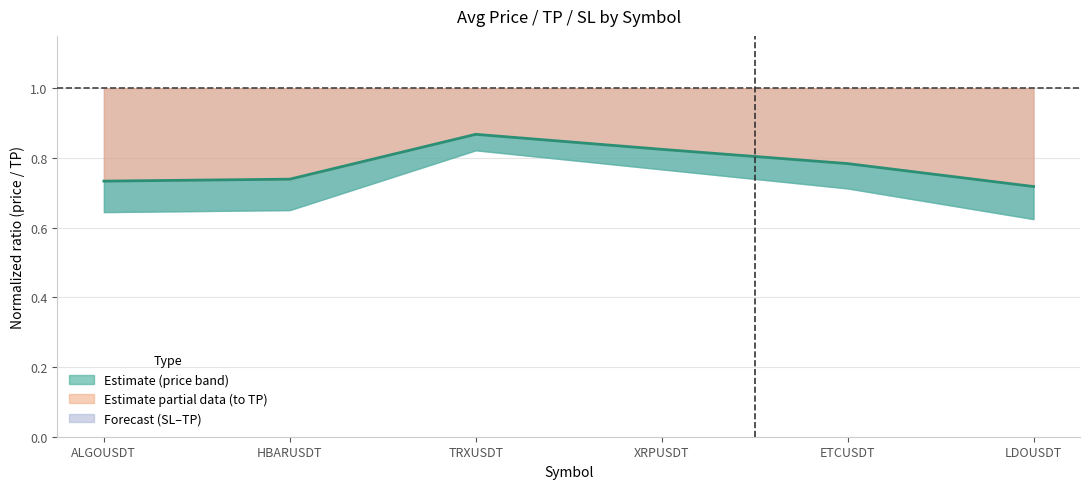

Which label corresponds to the largest value in the chart?

TRXUSDT